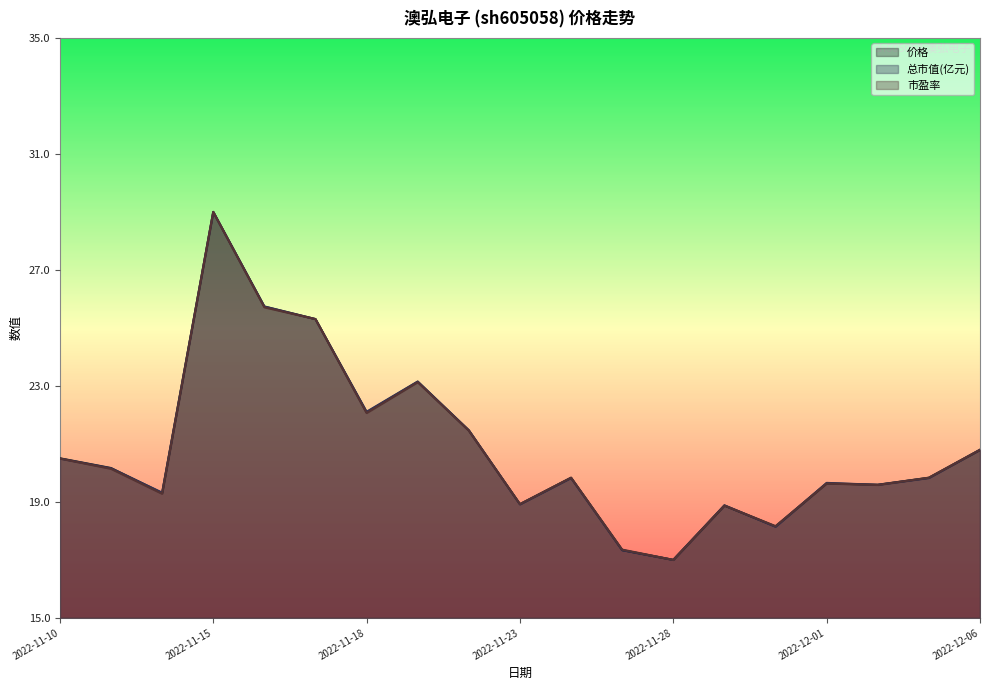

Between 2022-11-11 and 2022-11-21, which series saw the biggest shift?

总市值(亿元)